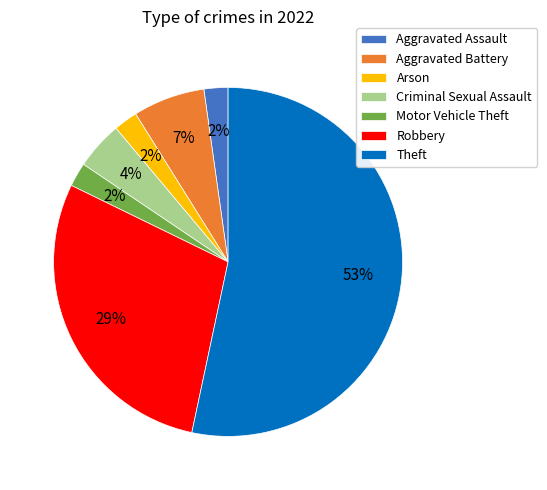

What percentage is the Aggravated Assault slice, to the nearest percent?

2%